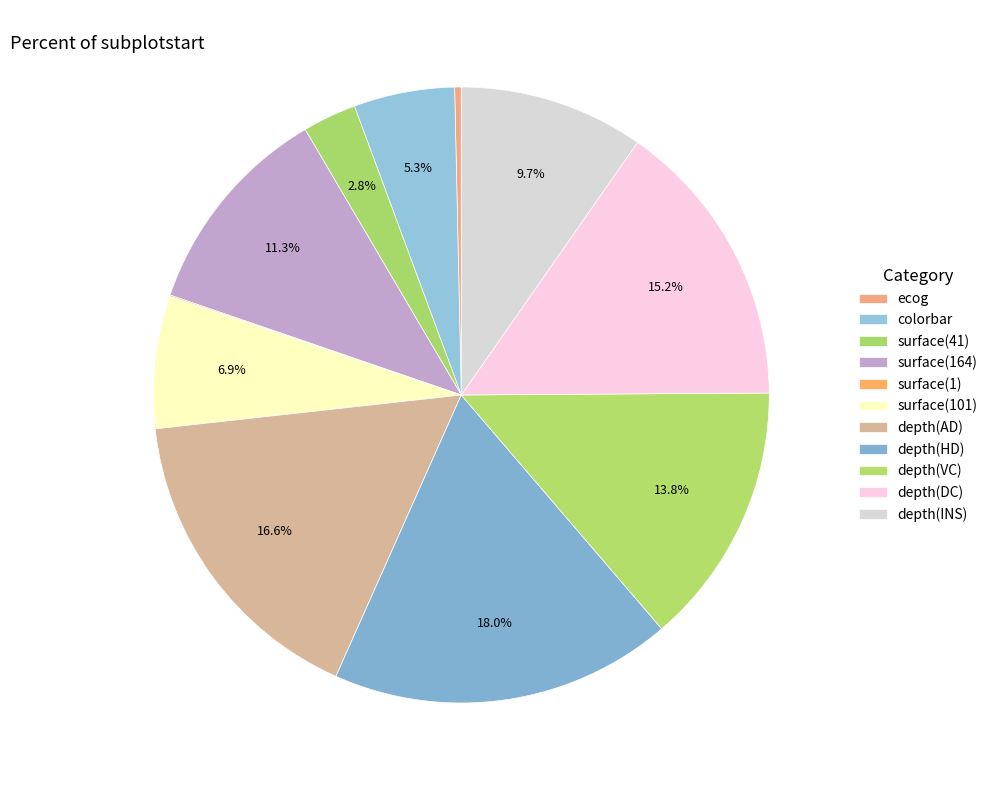

To the nearest percent, what is the average slice percentage?

9%